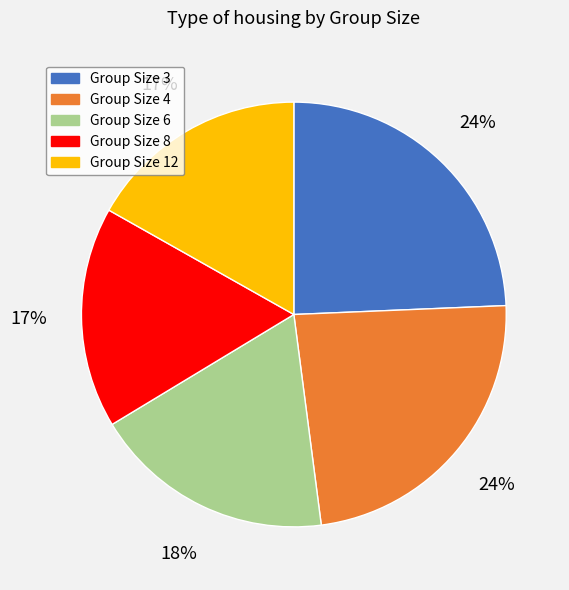

Does any single category account for the majority?

No